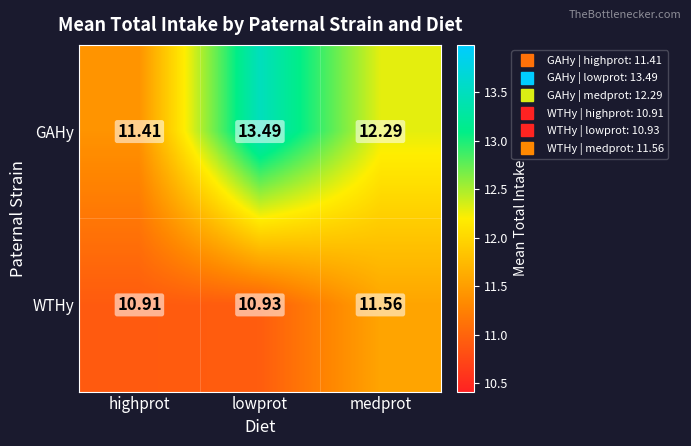

Which category has the lowest value across all series?

highprot